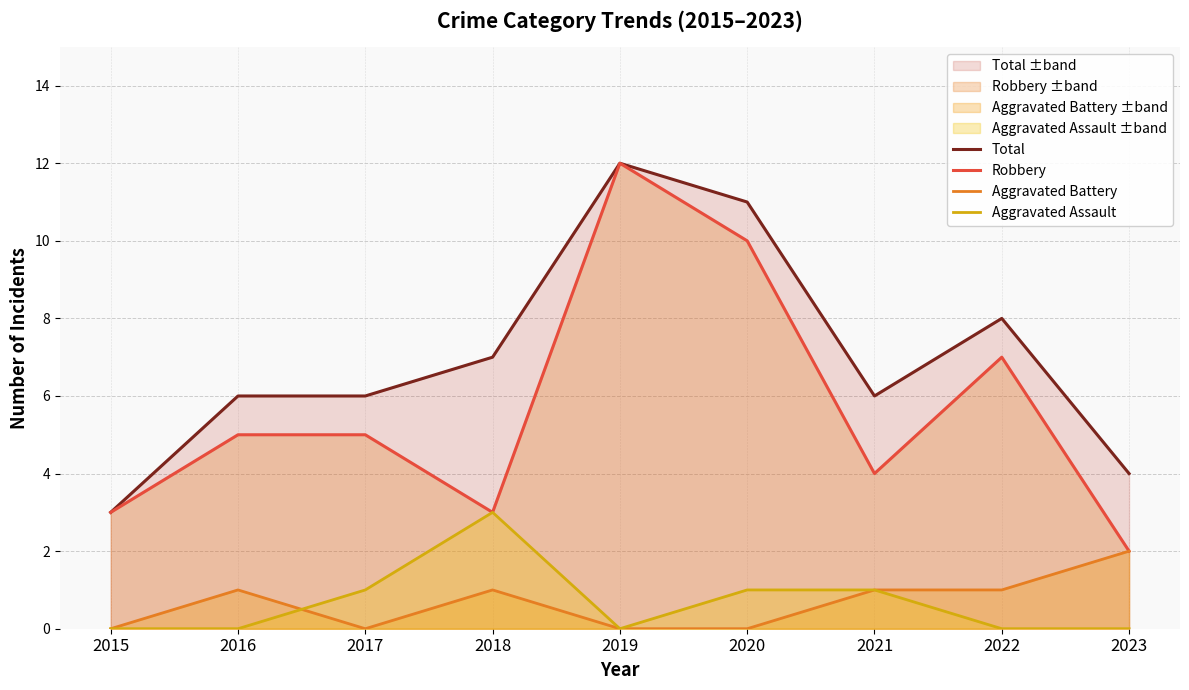

What is the difference between the second highest and minimum values in the Robbery series?

8